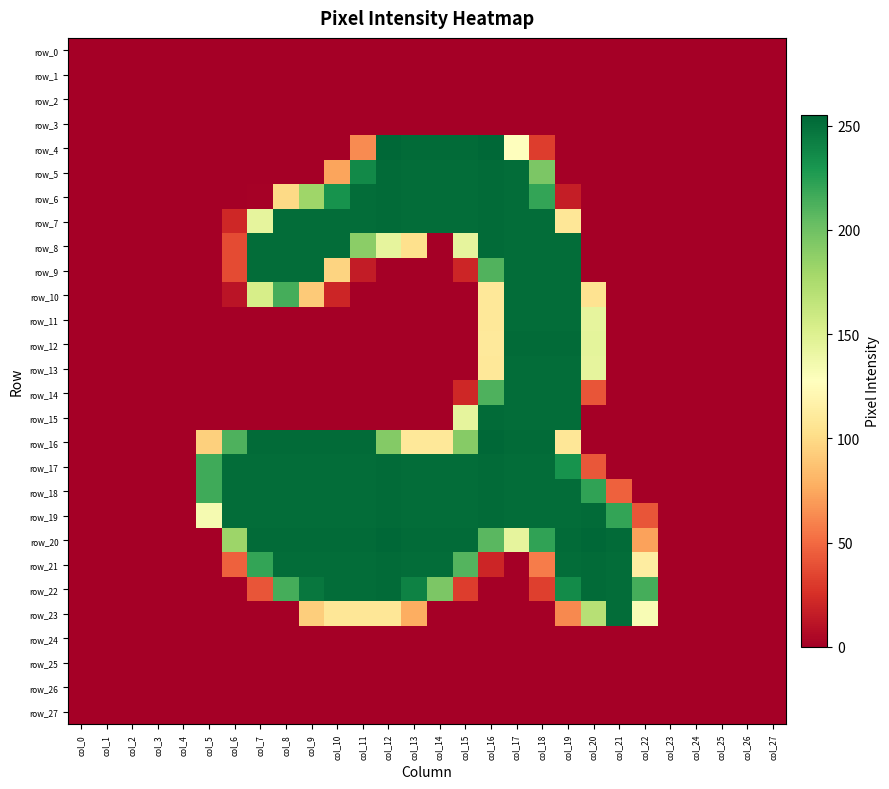

Is the value of row_20 at col_27 greater than the value of row_26 at col_13?

No